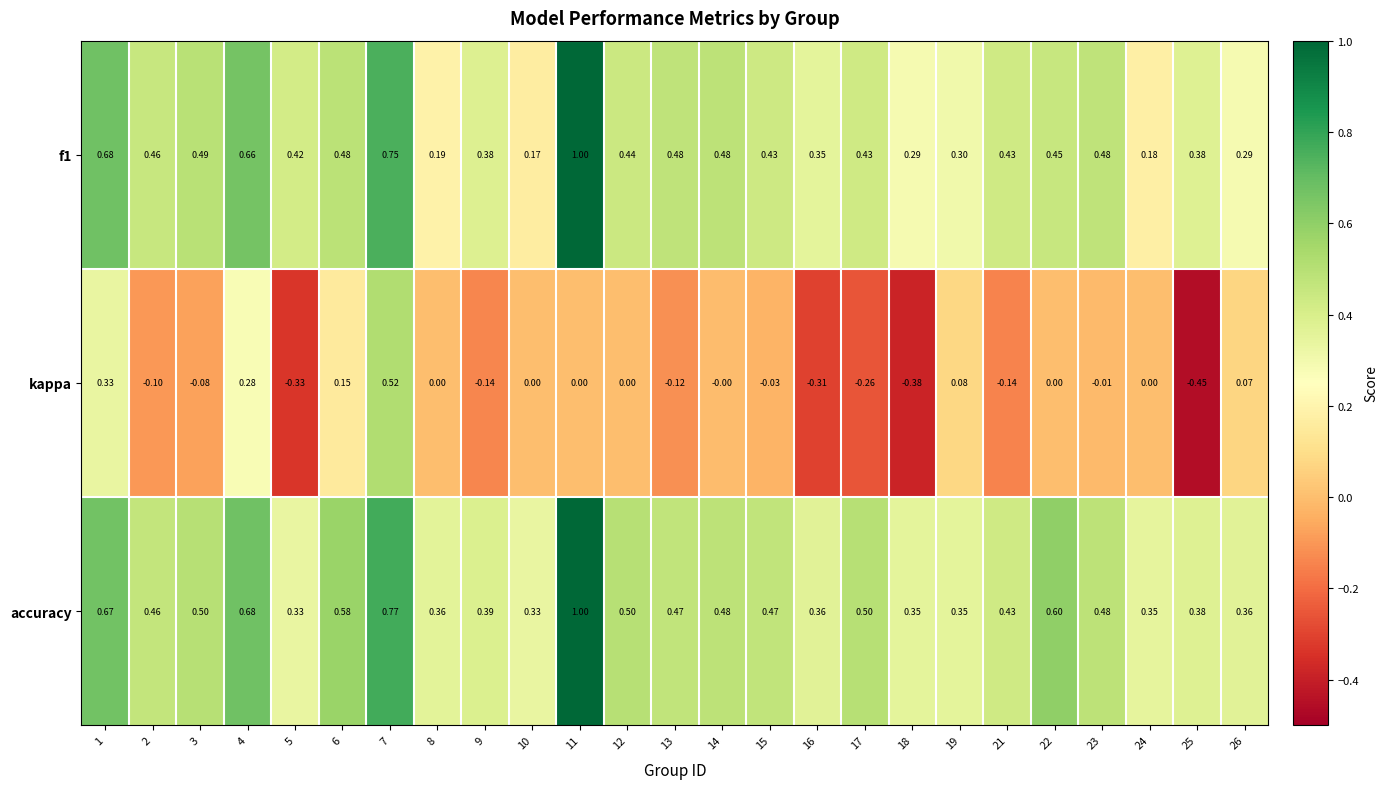

Which series has the largest total across all categories?

accuracy